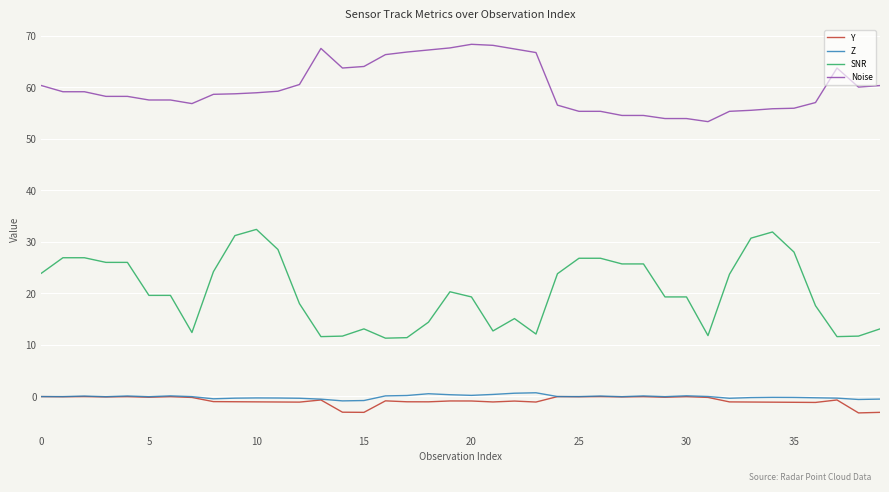

What is the minimum value shown in the chart?

-3.2